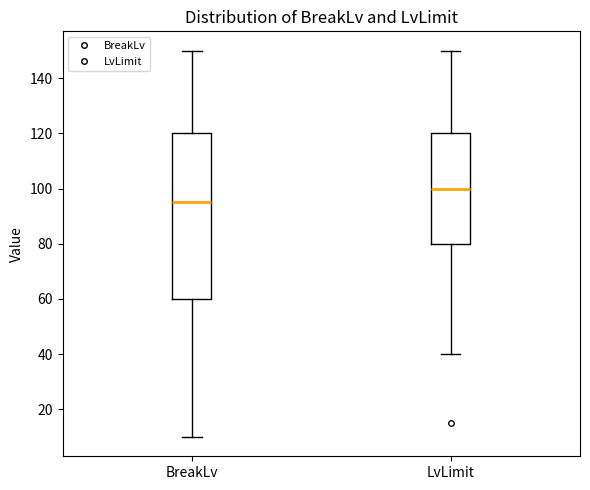

Reading left to right, transcribe this box plot: for each box, give where its median line is, the range the box spans, and where its two whiskers end, as read against the y-axis. The values are not printed on the chart, so give them approximately, as read against the axis.

BreakLv: median 96, box 60 to 120, whiskers 10 to 150
LvLimit: median 100, box 80 to 120, whiskers 40 to 150